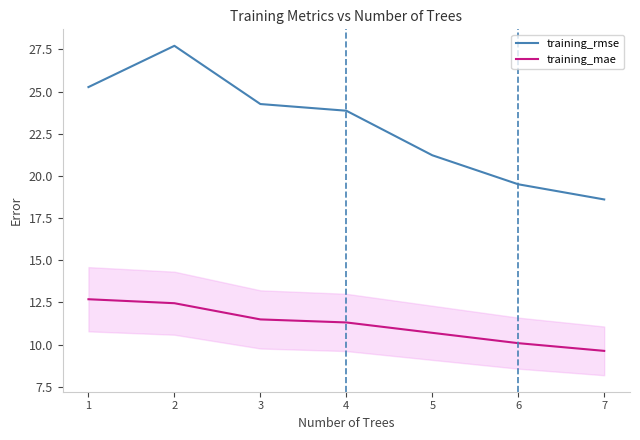

Reading right to left, transcribe all the data shown in this chart.

training_rmse: 7=18.6	6=19.5	5=21.2	4=23.9	3=24.3	2=27.7	1=25.3
training_mae: 7=9.6	6=10.1	5=10.7	4=11.3	3=11.5	2=12.5	1=12.7